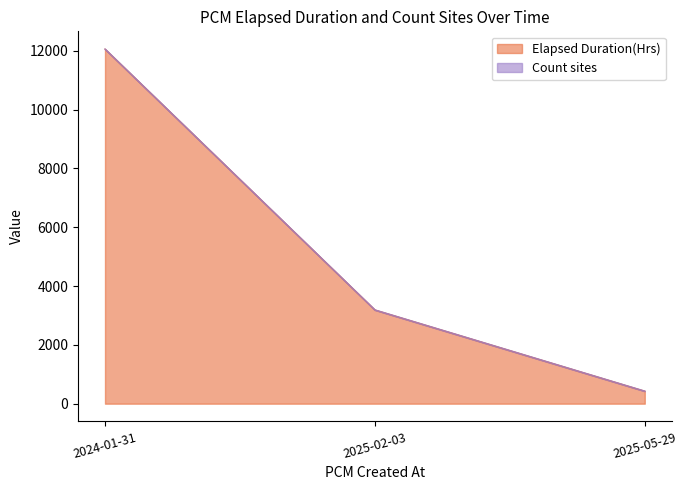

What is the value of the 2nd point from the left?

3186.7